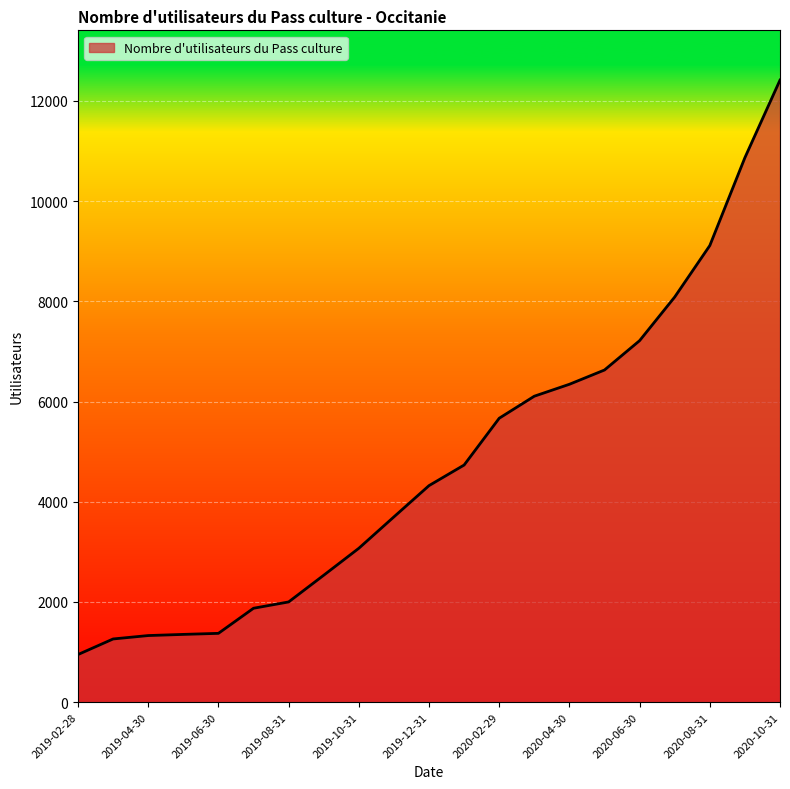

Does the chart display data point markers on the line(s)?

No